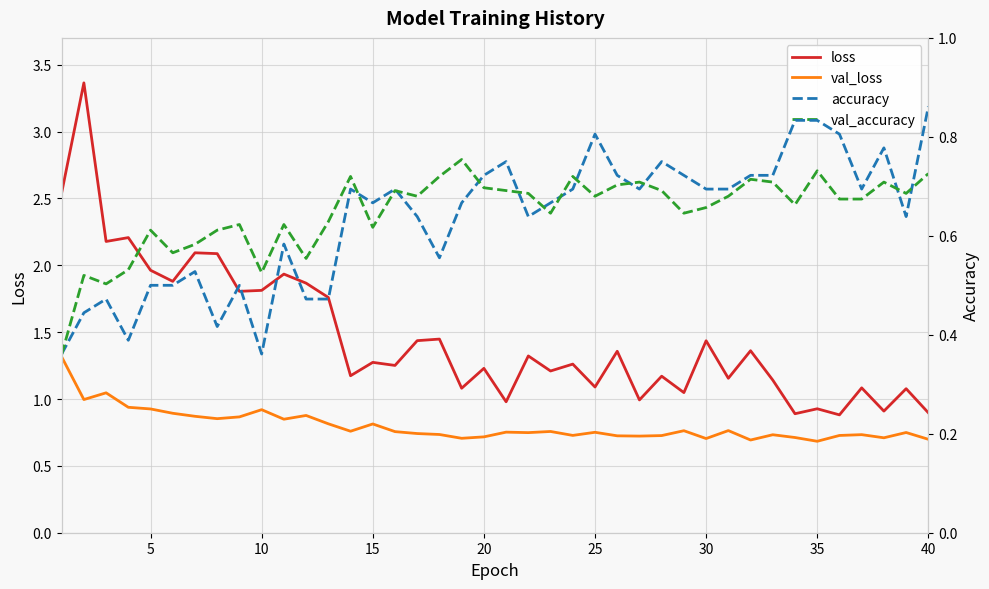

What is the lowest value of the val_loss series?

0.7